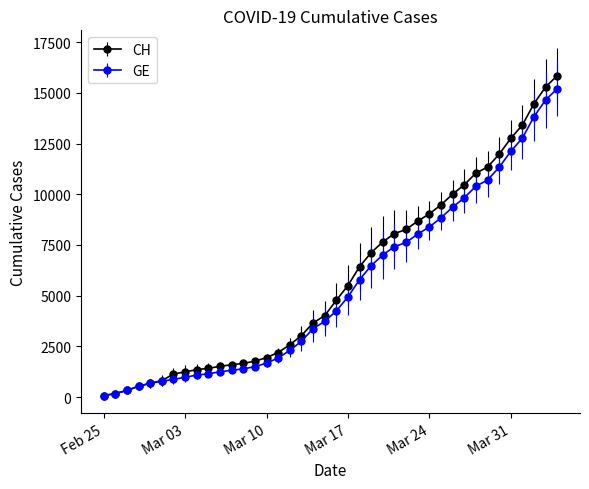

Which series has the widest spread of values?

CH